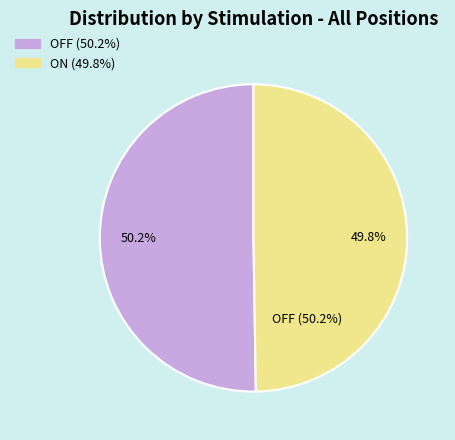

How many slices are in this pie chart?

2